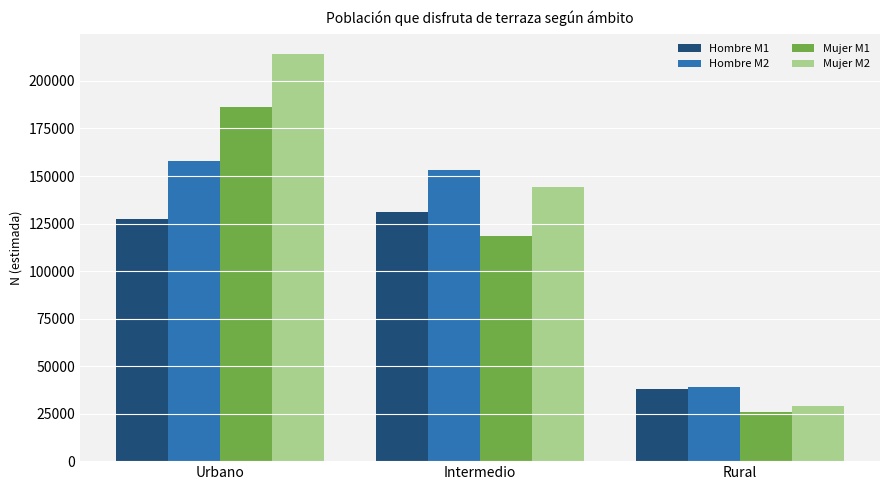

Count the Mujer M2 values in the range 28836 to 214091.

3